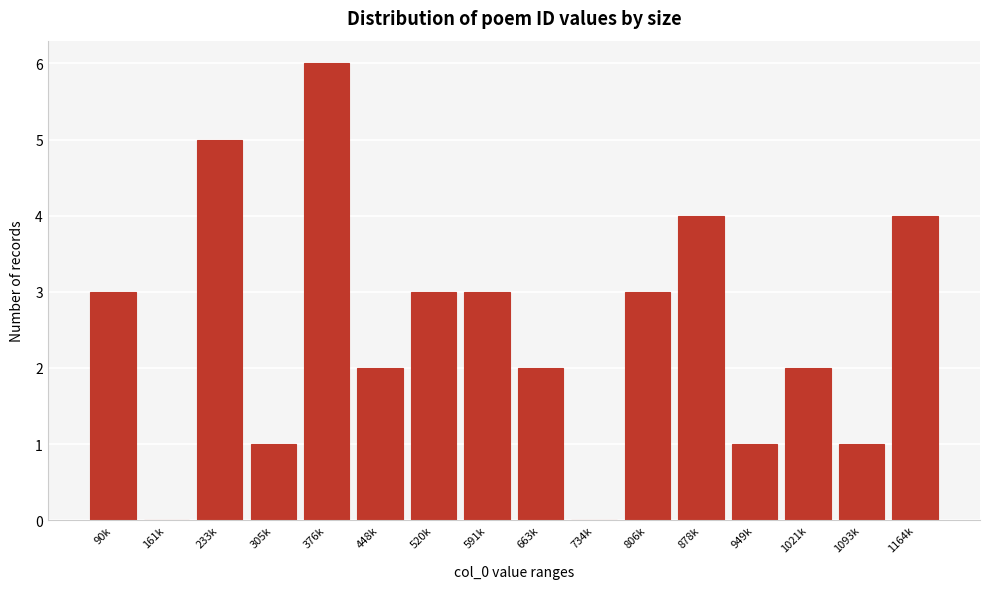

Reading right to left, what are all the values shown in this chart?

1164k=4	1093k=1	1021k=2	949k=1	878k=4	806k=3	734k=0	663k=2	591k=3	520k=3	448k=2	376k=6	305k=1	233k=5	161k=0	90k=3